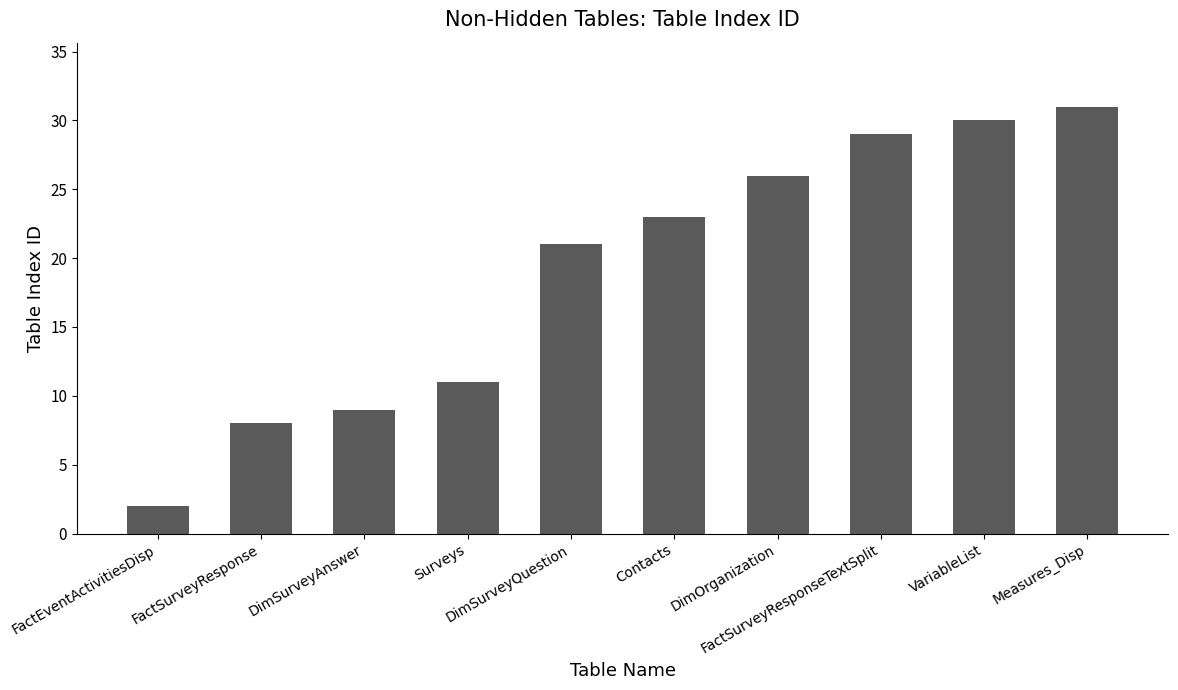

Which has a higher value, Measures_Disp or FactSurveyResponse?

Measures_Disp